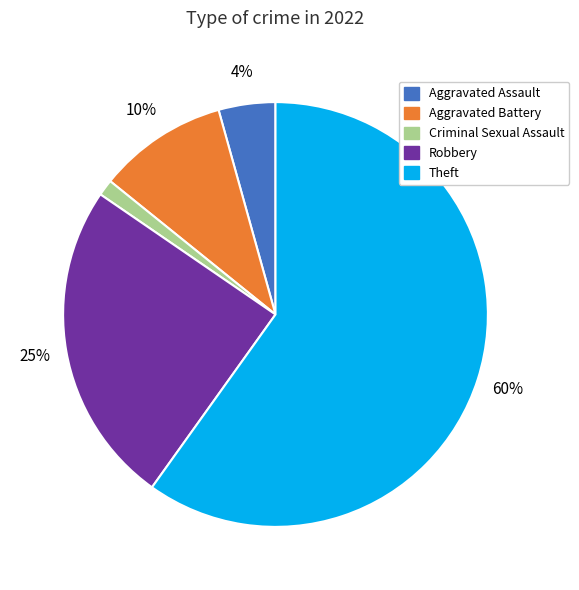

To the nearest percent, what is the average slice percentage?

20%